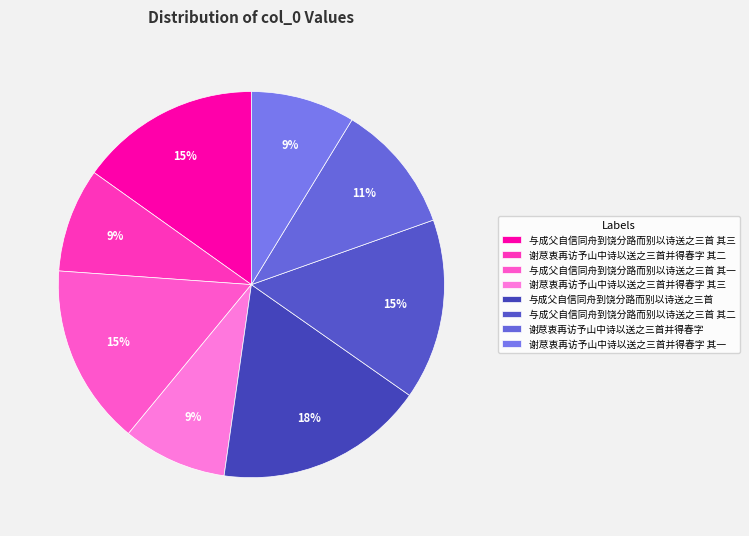

Is it true that 谢荩衷再访予山中诗以送之三首并得春字 is 24% of the pie?

False